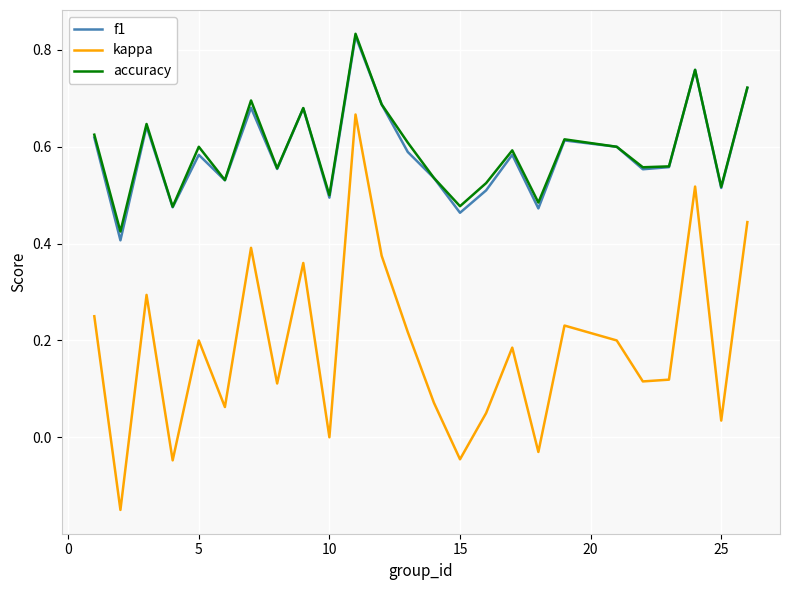

Which series has the largest range (max minus min)?

kappa